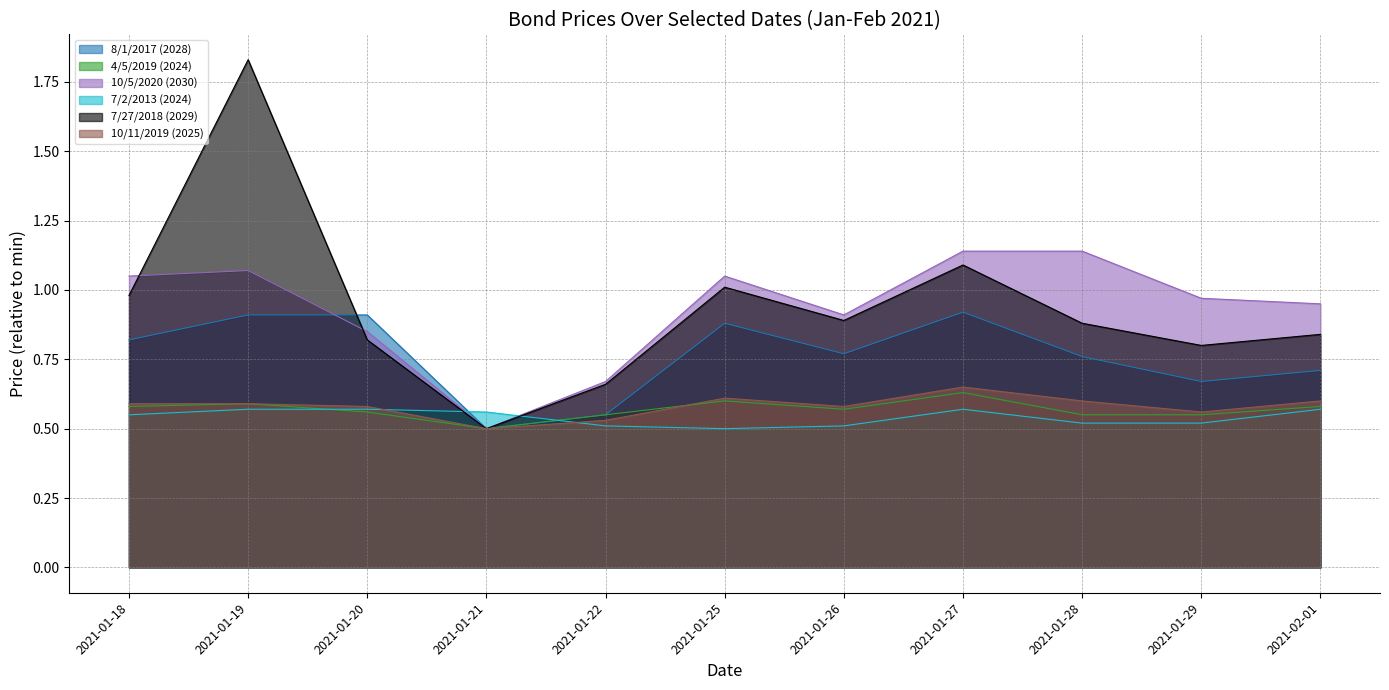

Reading right to left, extract all data points from this chart.

8/1/2017 (2028): 0.7	0.7	0.8	0.9	0.8	0.9	0.5	0.5	0.9	0.9	0.8
4/5/2019 (2024): 0.6	0.5	0.5	0.6	0.6	0.6	0.5	0.5	0.6	0.6	0.6
10/5/2020 (2030): 1.0	1.0	1.1	1.1	0.9	1.0	0.7	0.5	0.8	1.1	1.0
7/2/2013 (2024): 0.6	0.5	0.5	0.6	0.5	0.5	0.5	0.6	0.6	0.6	0.6
7/27/2018 (2029): 0.8	0.8	0.9	1.1	0.9	1.0	0.7	0.5	0.8	1.8	1.0
10/11/2019 (2025): 0.6	0.6	0.6	0.6	0.6	0.6	0.5	0.5	0.6	0.6	0.6